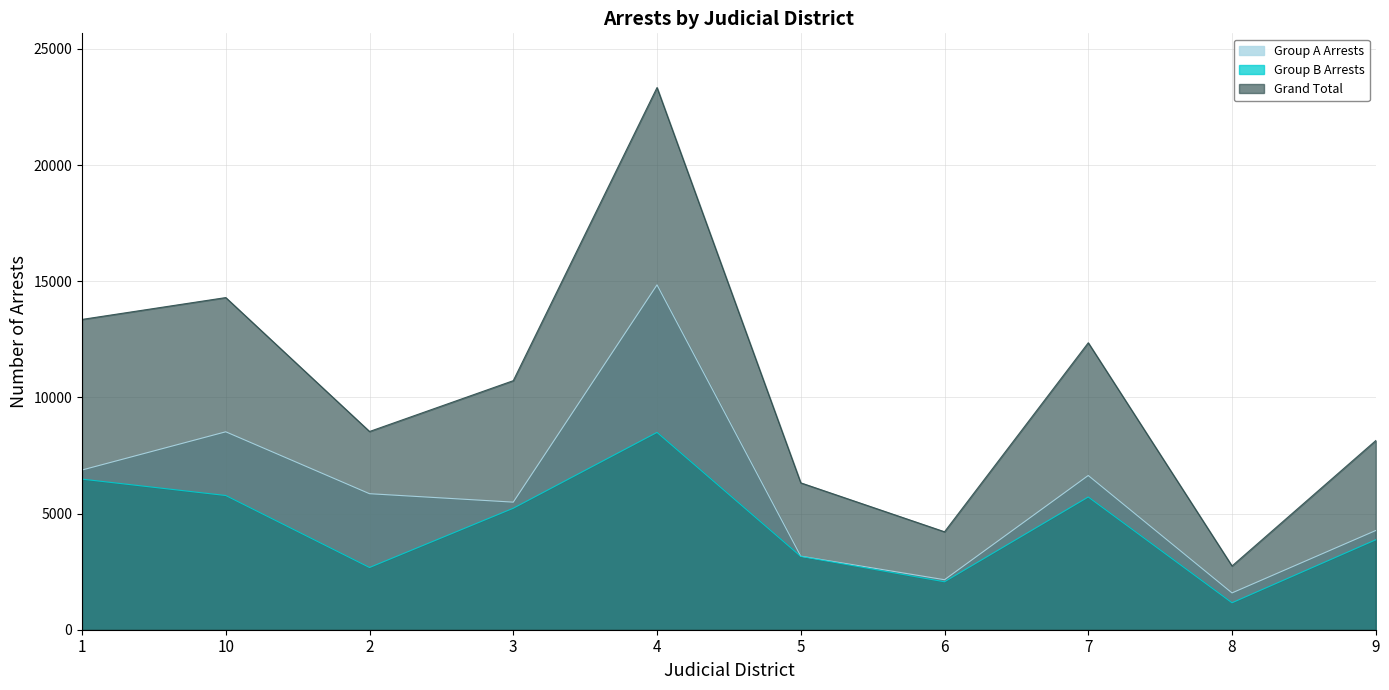

True or false: Grand Total and Group B Arrests intersect in this chart.

False